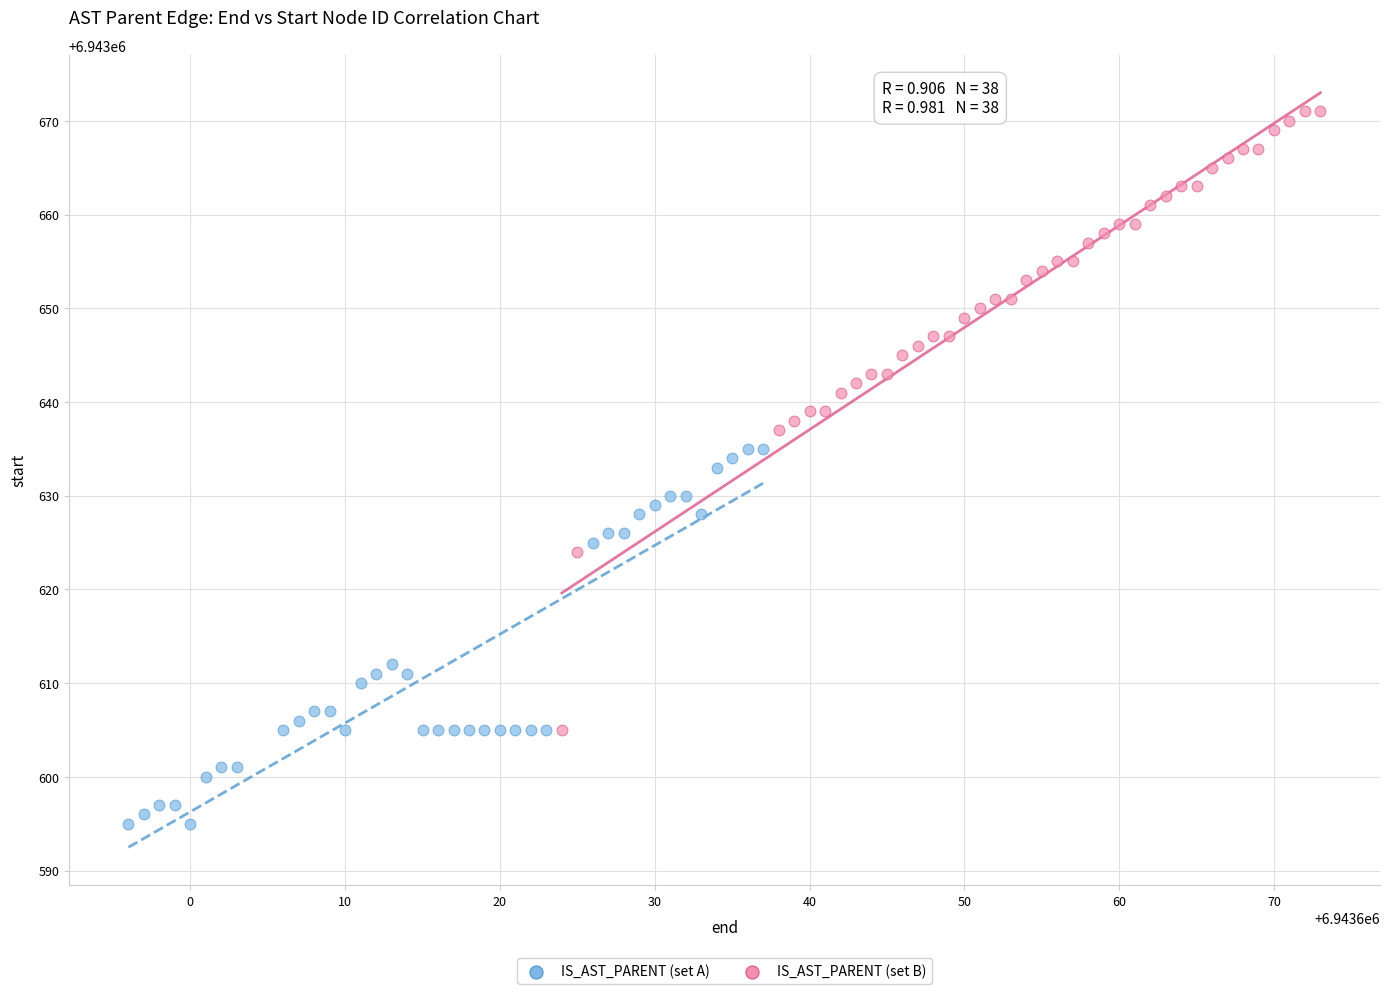

Which series reaches the minimum Y coordinate?

IS_AST_PARENT (set A)